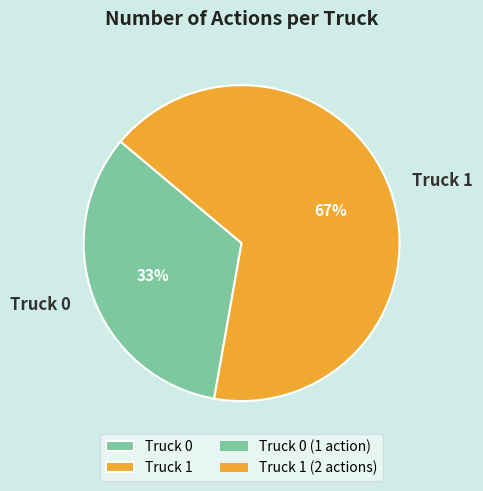

What is the ratio of the value at Truck 1 to the value at Truck 0?

2.0